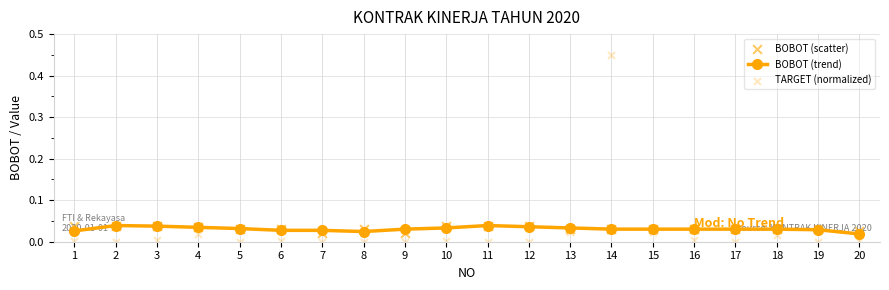

What are all the series names shown in the legend?

BOBOT (trend), BOBOT (scatter), TARGET (normalized)